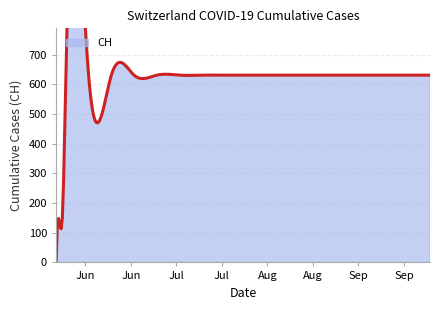

List the labels in order of value, largest first.

2020-06-03, 2020-06-10, 2020-06-17, 2020-06-24, 2020-07-01, 2020-07-08, 2020-07-15, 2020-07-22, 2020-07-29, 2020-08-05, 2020-08-12, 2020-08-19, 2020-08-26, 2020-09-02, 2020-09-09, 2020-09-16, 2020-09-23, 2020-06-02, 2020-06-01, 2020-05-31